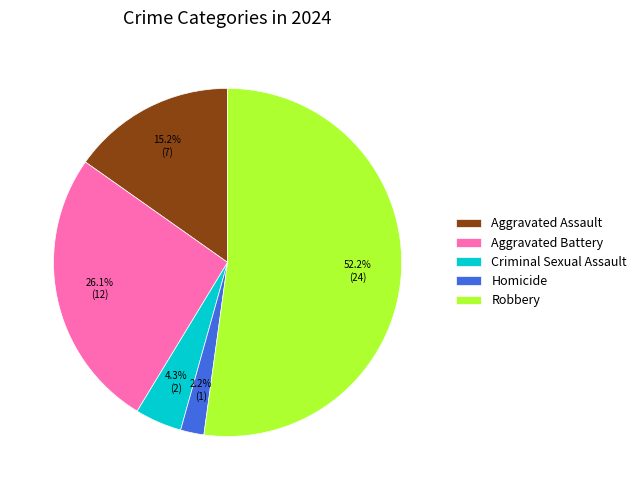

What is the total percentage of Criminal Sexual Assault and Robbery?

56.5%